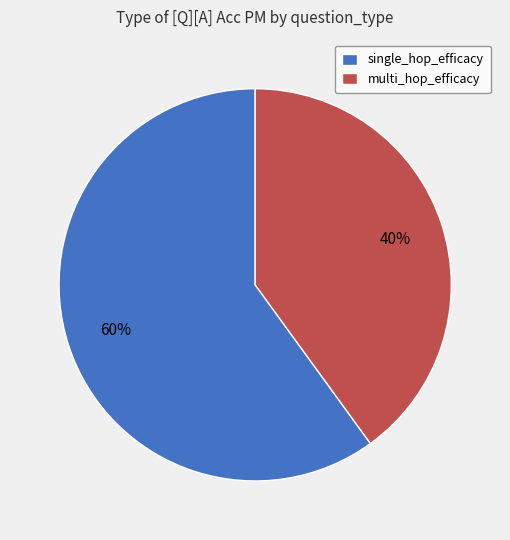

How many segments does this pie chart have?

2